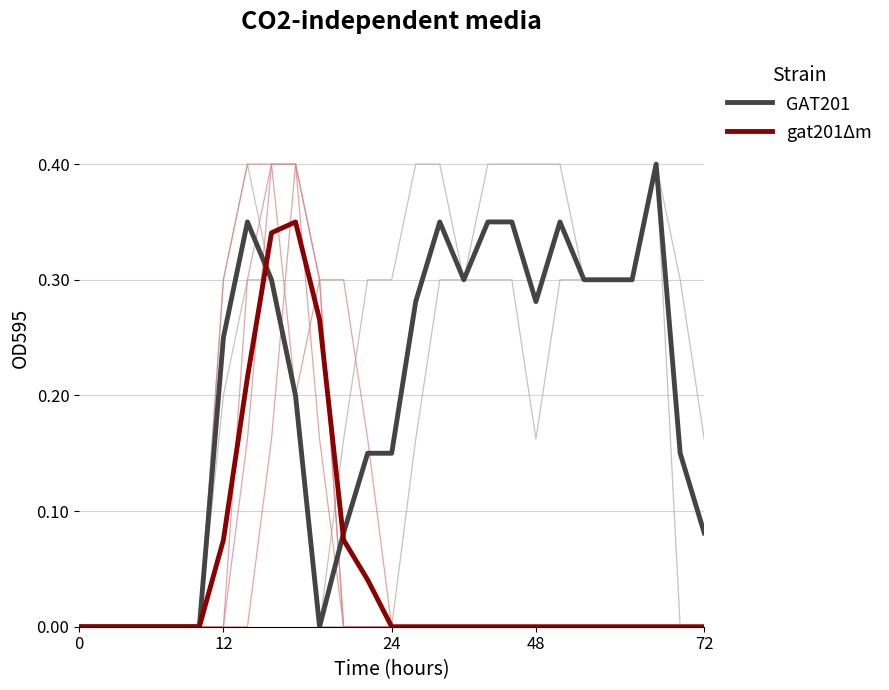

Where is the first local minimum for GAT201?

10